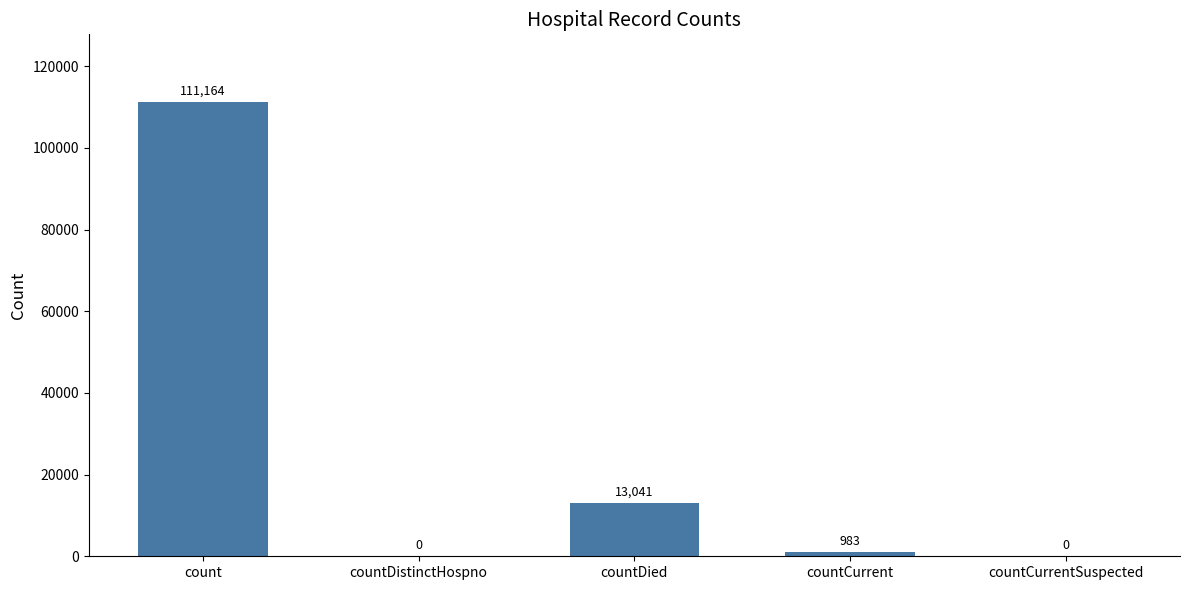

What is the difference between the values at countDistinctHospno and countCurrent?

983